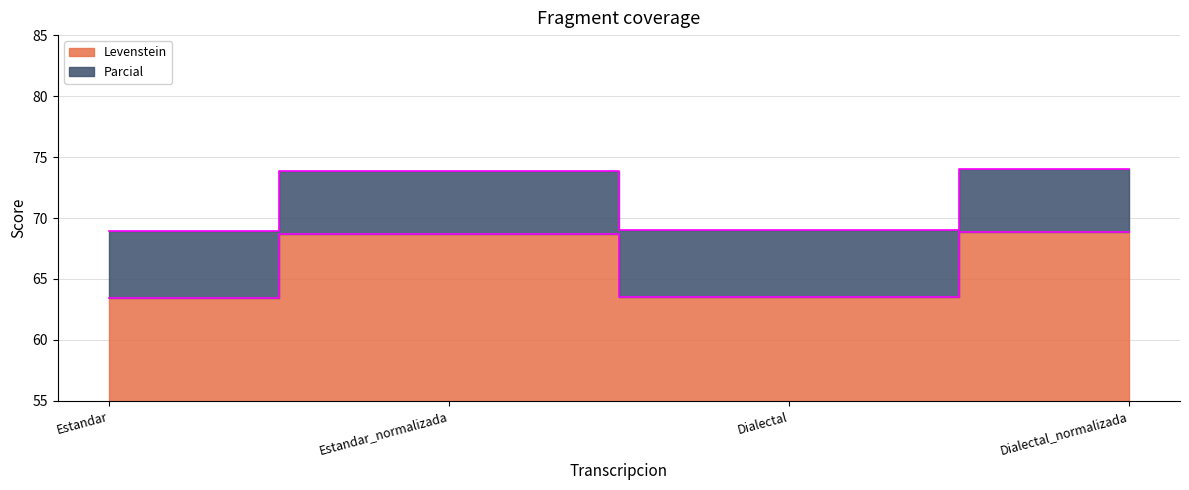

Which series changed the most between Estandar and Estandar_normalizada?

Levenstein